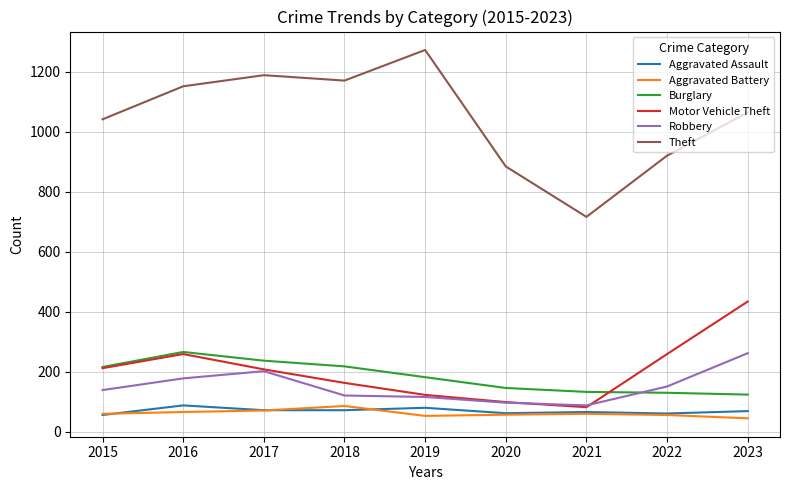

Where is the first local minimum for Theft?

2018